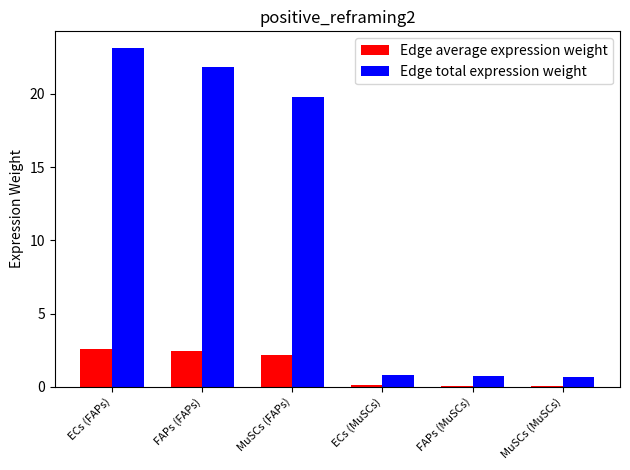

Count the number of data series in this chart.

2